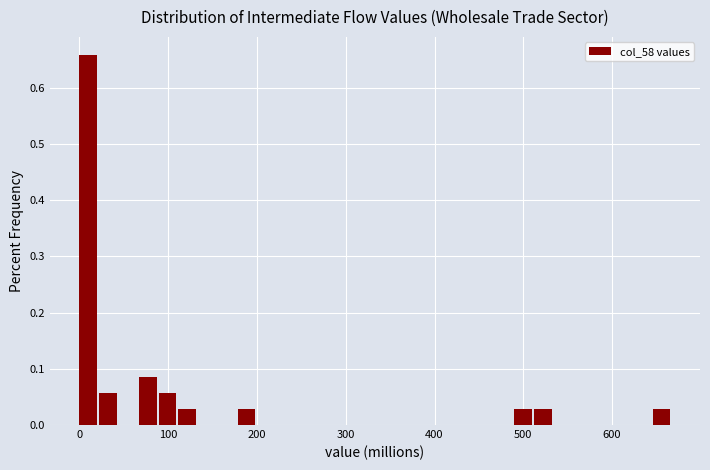

Read against the x-axis, roughly where is the centre of the tallest bar?

10